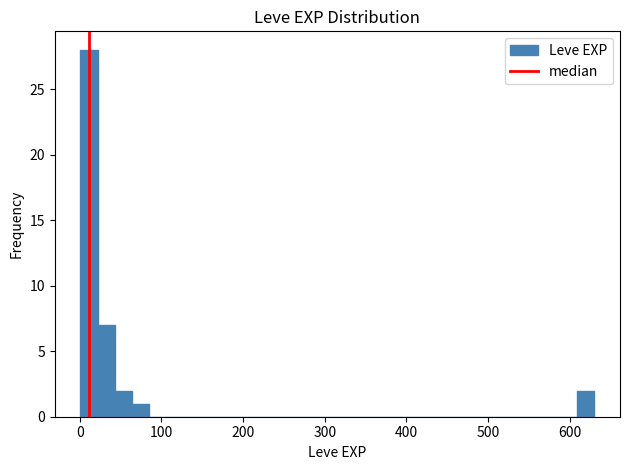

Around what value on the x-axis is the tallest bar? Give the approximate position of its centre, as read against the axis.

10